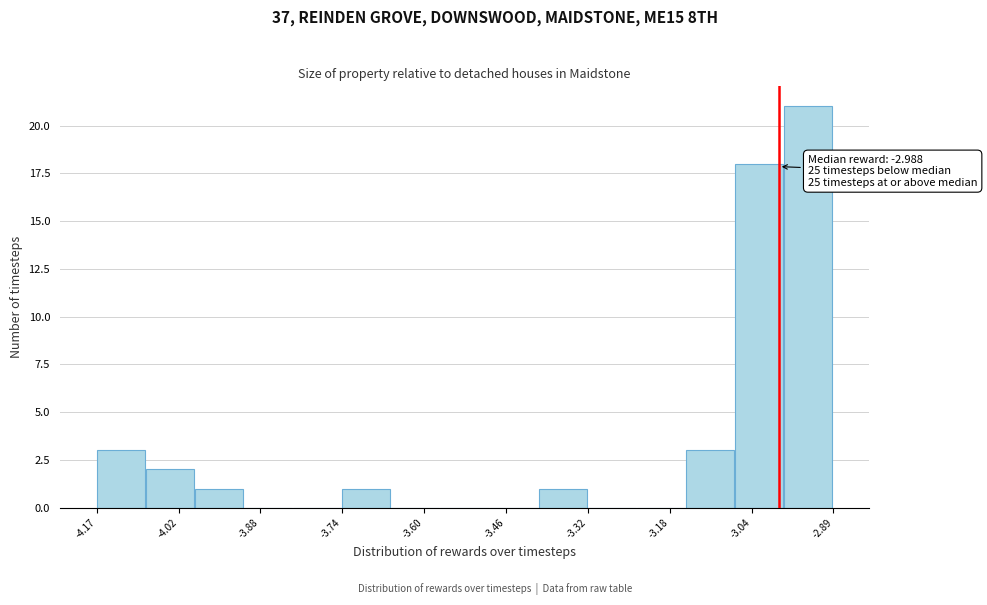

Which range on the x-axis has the tallest bar?

-2.98 to -2.90